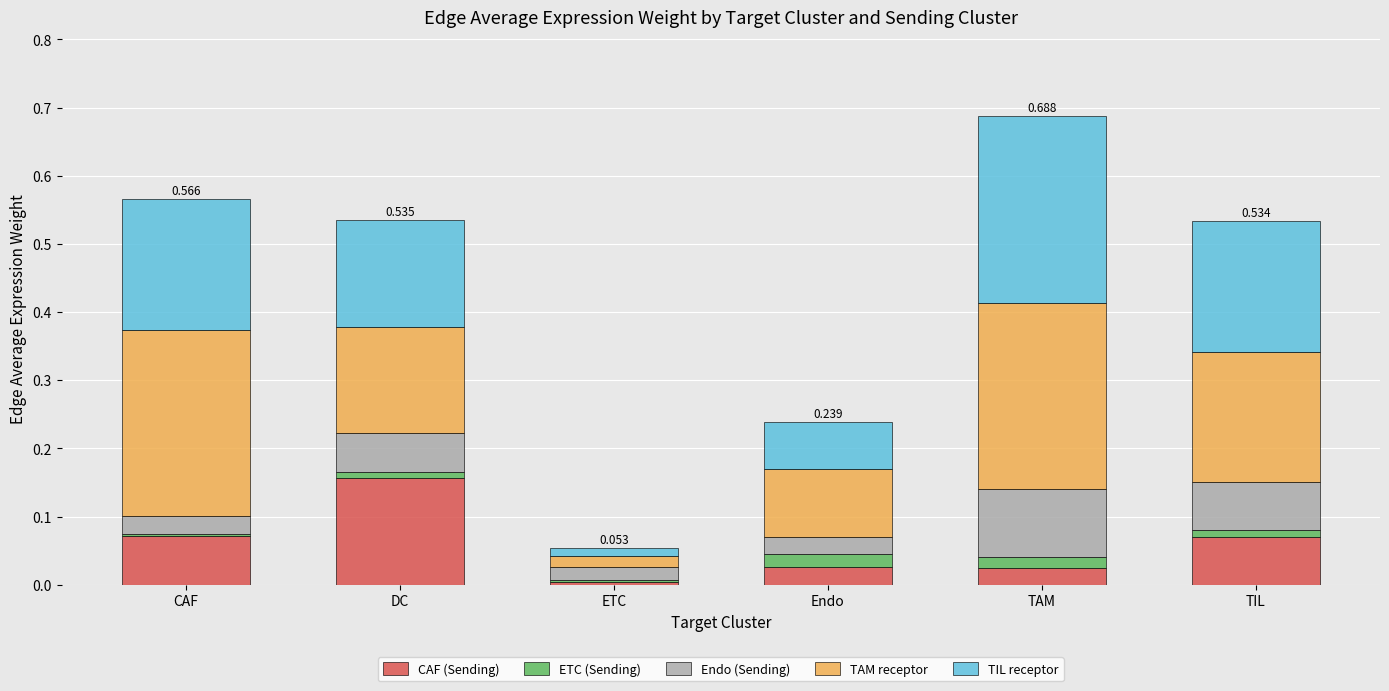

At which label does CAF (Sending) reach its peak?

DC